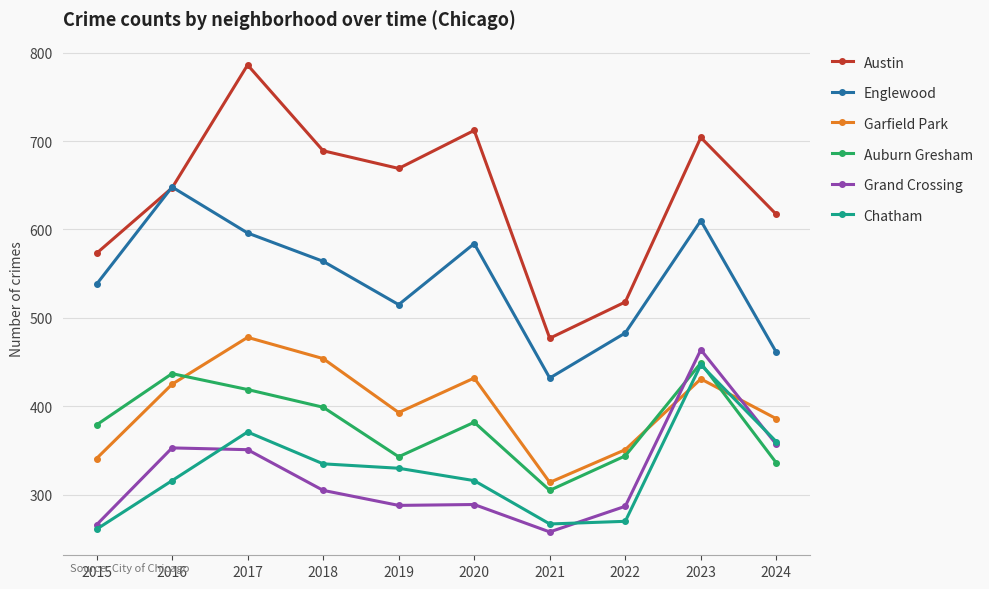

True or false: Garfield Park has a value of 425 at 2016.

True